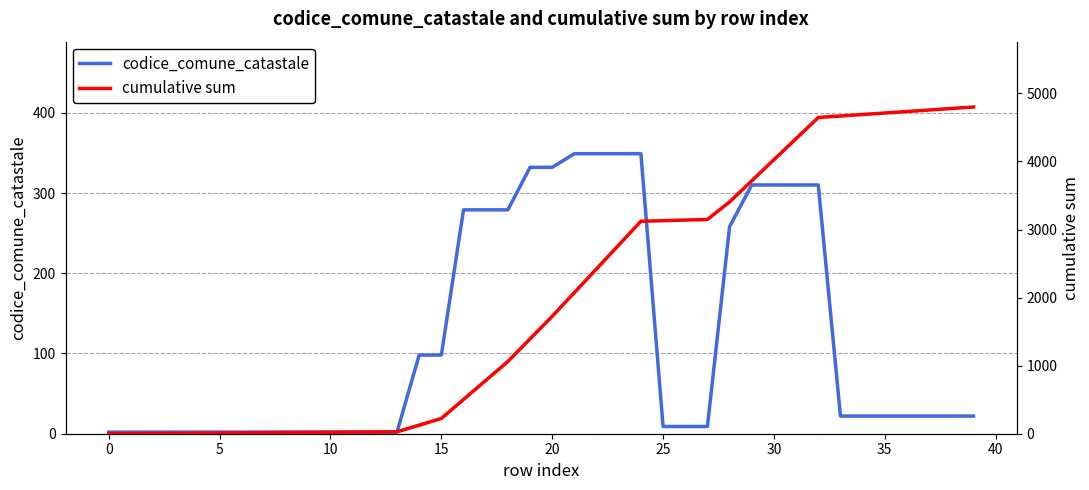

True or false: cumulative sum has more than 2 interior local peaks.

False